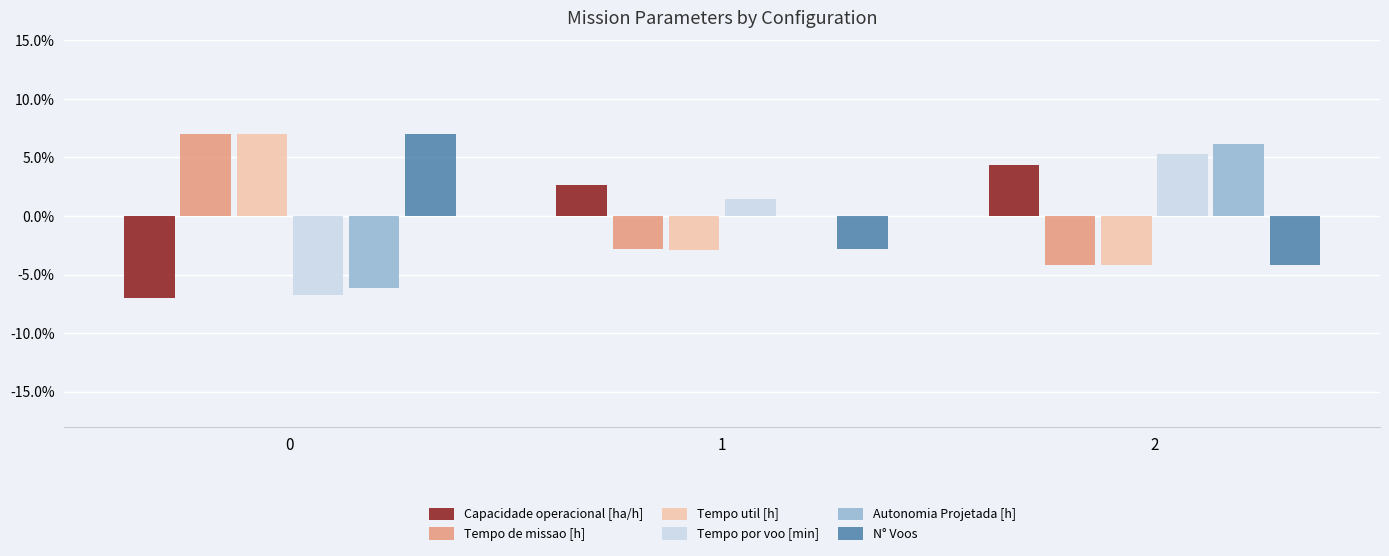

Is the value of Autonomia Projetada [h] at 1 greater than the value of Tempo de missao [h] at 0?

No